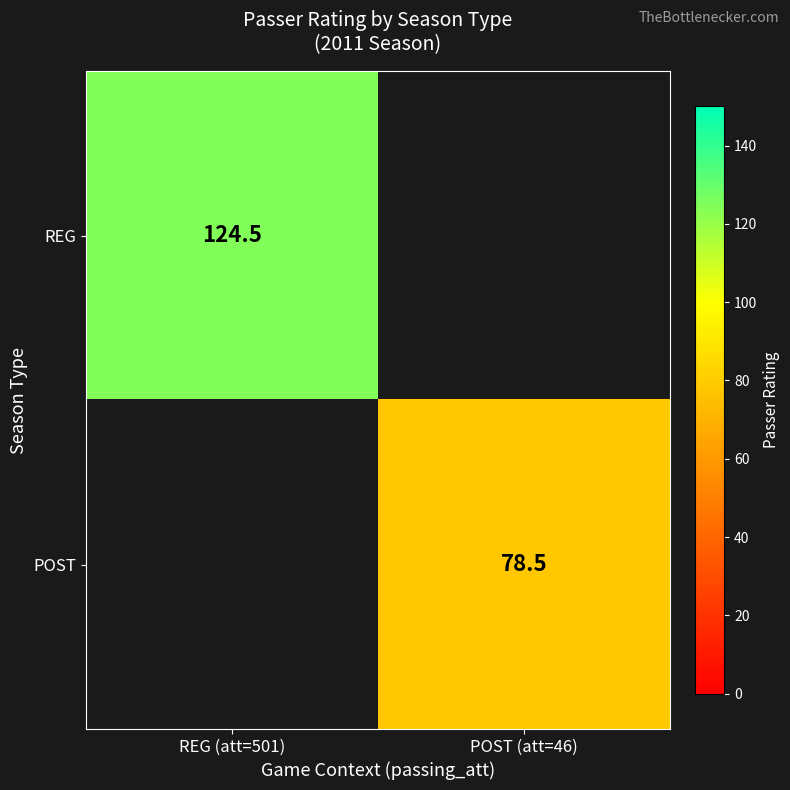

Is it true that REG equals 45.8 at REG (att=501)?

False